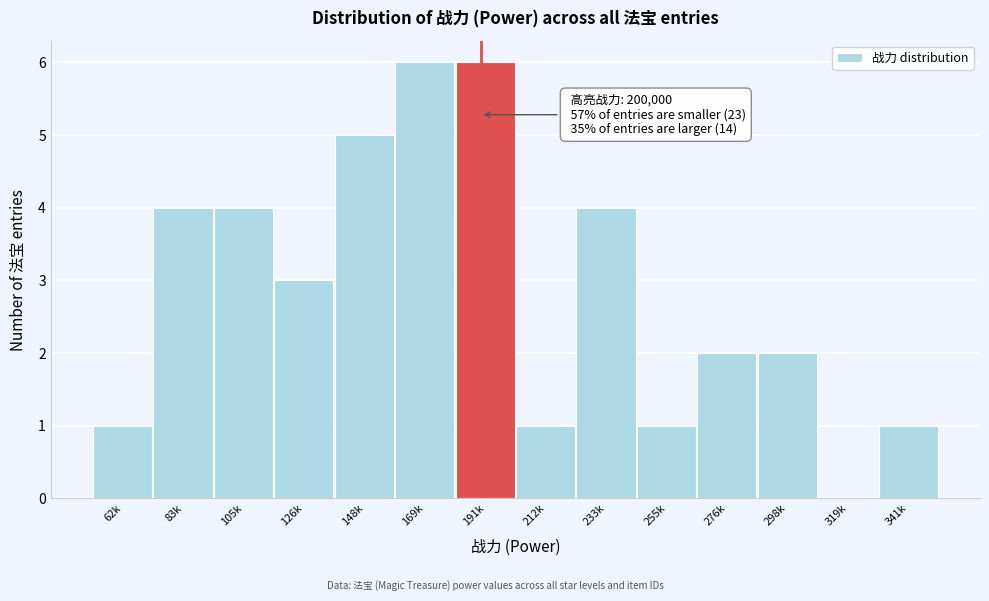

Reading right to left, list all the values displayed in this chart.

341k=1	319k=0	298k=2	276k=2	255k=1	233k=4	212k=1	191k=6	169k=6	148k=5	126k=3	105k=4	83k=4	62k=1